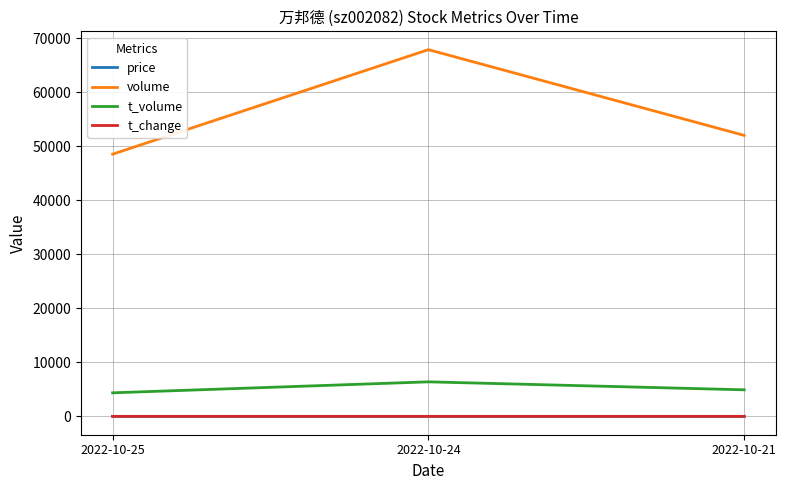

Which series has the widest spread of values?

volume